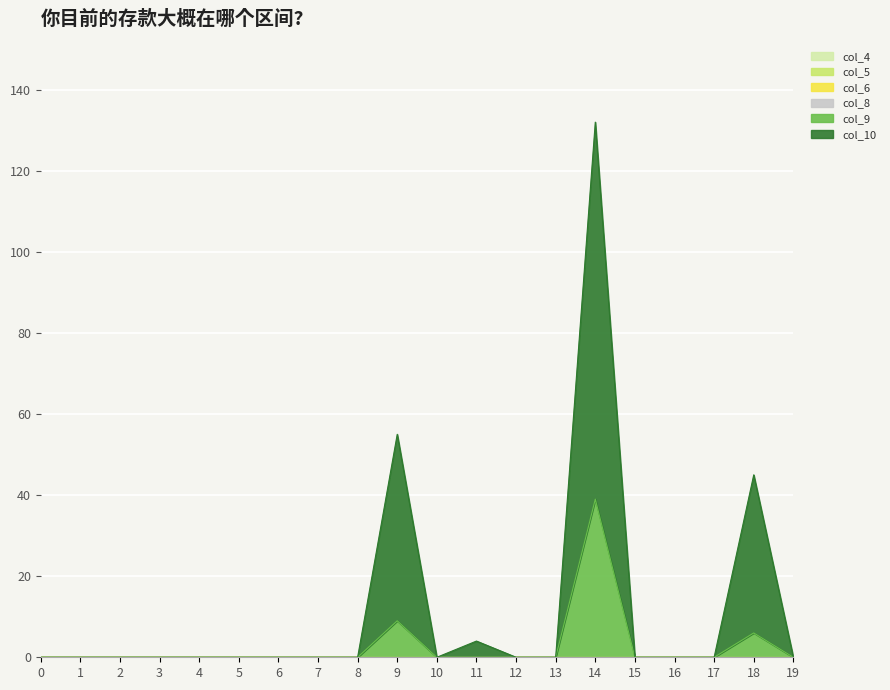

True or false: col_6 and col_9 intersect in this chart.

False